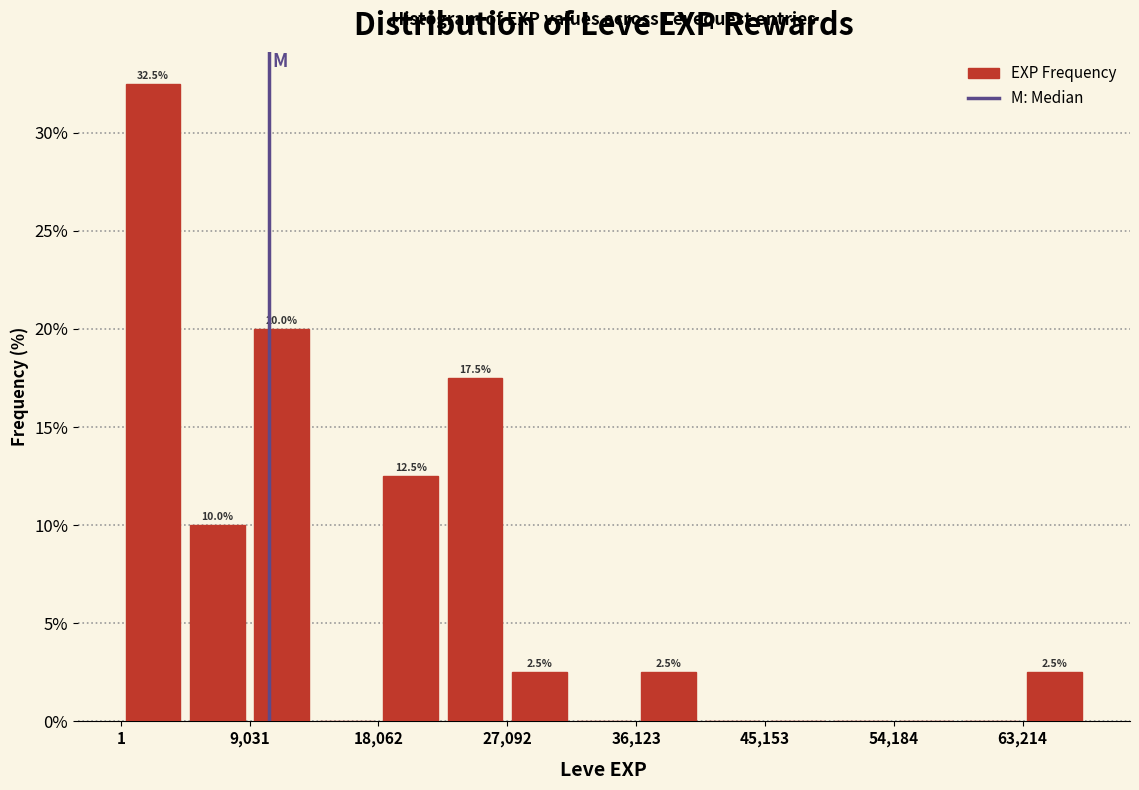

Which range on the x-axis has the tallest bar?

0 to 5000